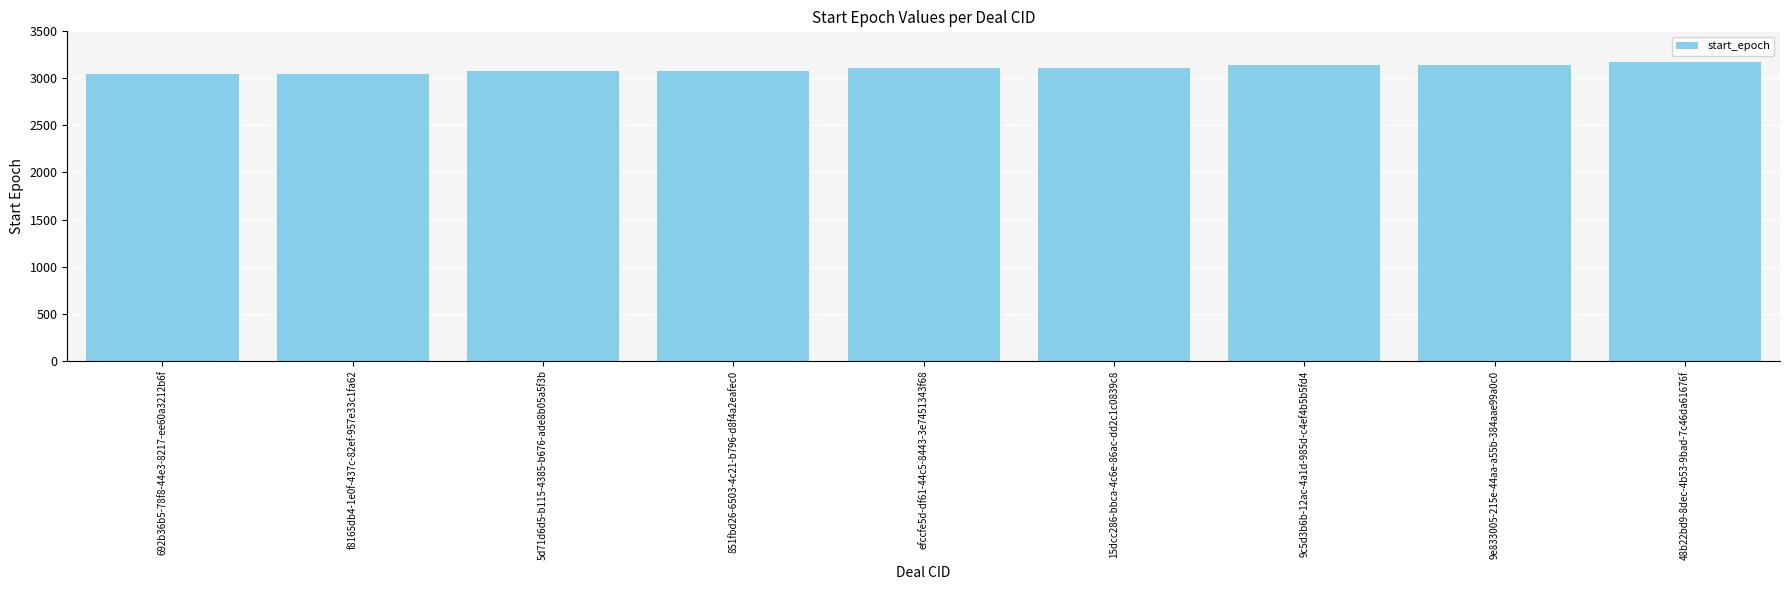

What is the difference between the values at 9c5d3b6b-12ac-4a1d-985d-c4ef4b5b5fd4 and 48b22bd9-8dec-4b53-9bad-7c46da61676f?

30